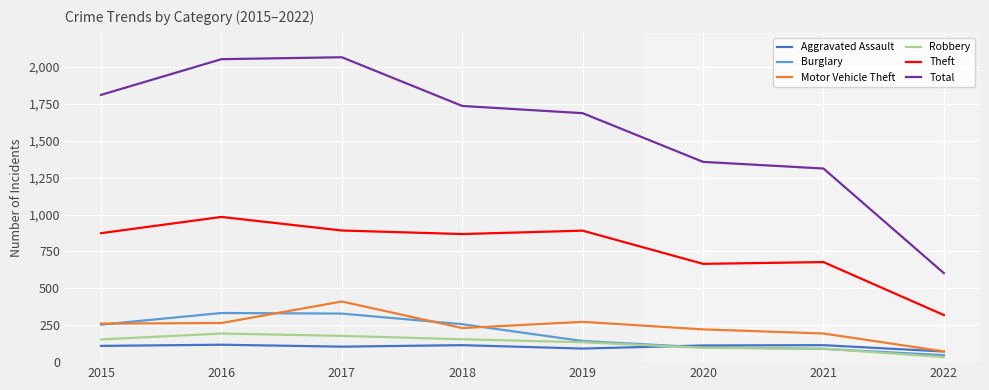

At which category does the chart reach its minimum across all series?

2022